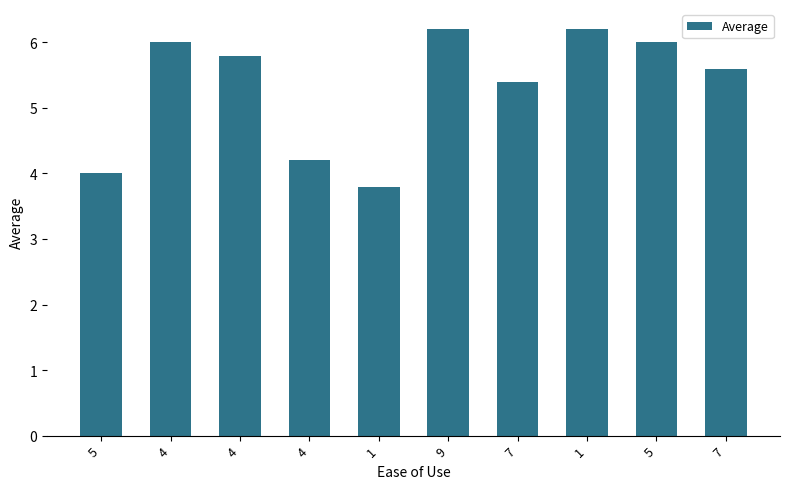

Reading right to left, extract all data points from this chart.

7=5.6	5=6.0	1=6.2	7=5.4	9=6.2	1=3.8	4=4.2	4=5.8	4=6.0	5=4.0